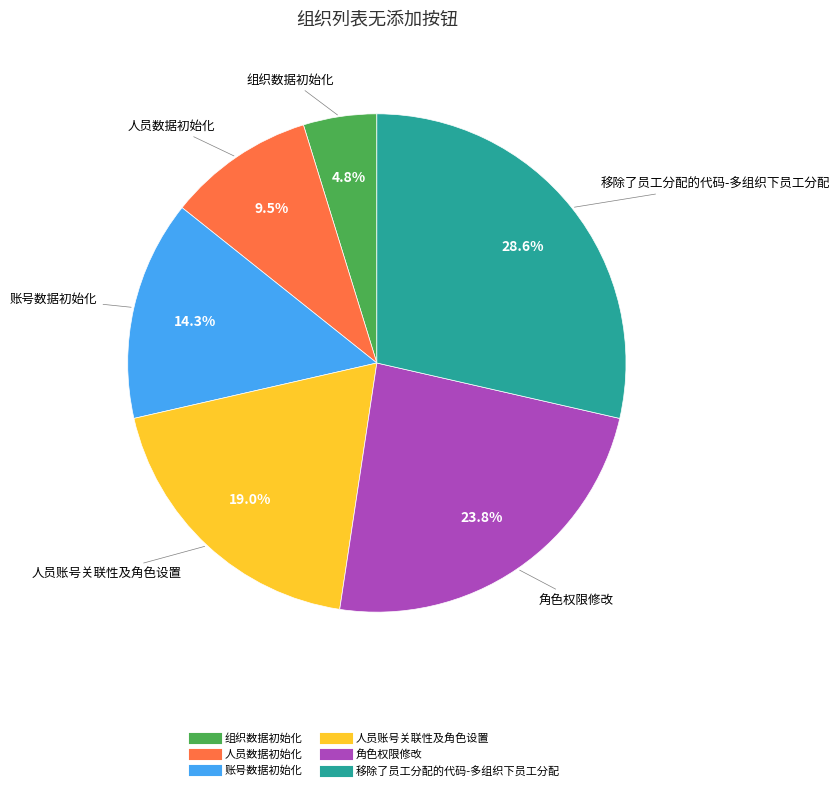

To the nearest percent, what portion does 账号数据初始化 represent?

14%